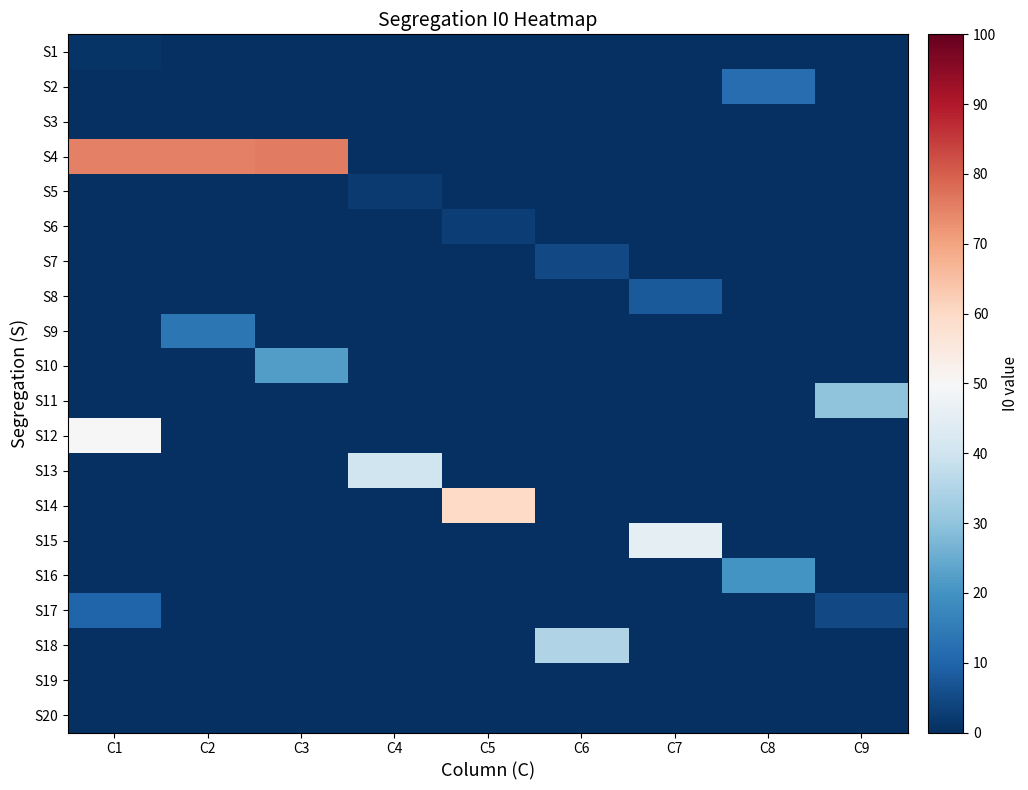

Reading left to right, list all the values displayed in this chart.

S1: C1=1	C2=0	C3=0	C4=0	C5=0	C6=0	C7=0	C8=0	C9=0
S2: C1=0	C2=0	C3=0	C4=0	C5=0	C6=0	C7=0	C8=12	C9=0
S3: C1=0	C2=0	C3=0	C4=0	C5=0	C6=0	C7=0	C8=0	C9=0
S4: C1=75	C2=75	C3=76	C4=0	C5=0	C6=0	C7=0	C8=0	C9=0
S5: C1=0	C2=0	C3=0	C4=2	C5=0	C6=0	C7=0	C8=0	C9=0
S6: C1=0	C2=0	C3=0	C4=0	C5=3	C6=0	C7=0	C8=0	C9=0
S7: C1=0	C2=0	C3=0	C4=0	C5=0	C6=5	C7=0	C8=0	C9=0
S8: C1=0	C2=0	C3=0	C4=0	C5=0	C6=0	C7=8	C8=0	C9=0
S9: C1=0	C2=14	C3=0	C4=0	C5=0	C6=0	C7=0	C8=0	C9=0
S10: C1=0	C2=0	C3=22	C4=0	C5=0	C6=0	C7=0	C8=0	C9=0
S11: C1=0	C2=0	C3=0	C4=0	C5=0	C6=0	C7=0	C8=0	C9=30
S12: C1=50	C2=0	C3=0	C4=0	C5=0	C6=0	C7=0	C8=0	C9=0
S13: C1=0	C2=0	C3=0	C4=40	C5=0	C6=0	C7=0	C8=0	C9=0
S14: C1=0	C2=0	C3=0	C4=0	C5=60	C6=0	C7=0	C8=0	C9=0
S15: C1=0	C2=0	C3=0	C4=0	C5=0	C6=0	C7=45	C8=0	C9=0
S16: C1=0	C2=0	C3=0	C4=0	C5=0	C6=0	C7=0	C8=20	C9=0
S17: C1=10	C2=0	C3=0	C4=0	C5=0	C6=0	C7=0	C8=0	C9=5
S18: C1=0	C2=0	C3=0	C4=0	C5=0	C6=35	C7=0	C8=0	C9=0
S19: C1=0	C2=0	C3=0	C4=0	C5=0	C6=0	C7=0	C8=0	C9=0
S20: C1=0	C2=0	C3=0	C4=0	C5=0	C6=0	C7=0	C8=0	C9=0